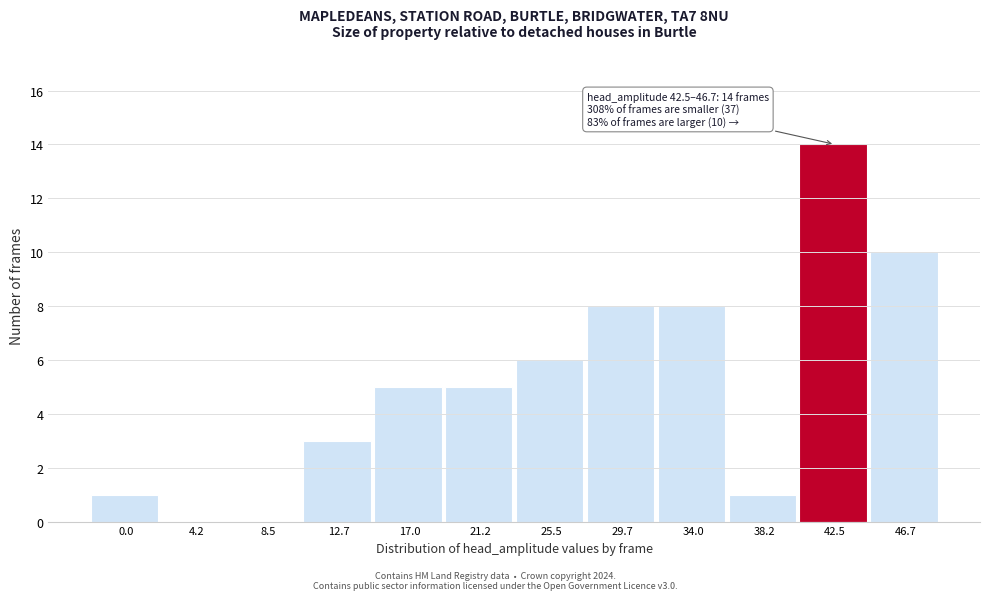

Reading left to right, list all the values displayed in this chart.

0.0=1	4.2=0	8.5=0	12.7=3	17.0=5	21.2=5	25.5=6	29.7=8	34.0=8	38.2=1	42.5=14	46.7=10